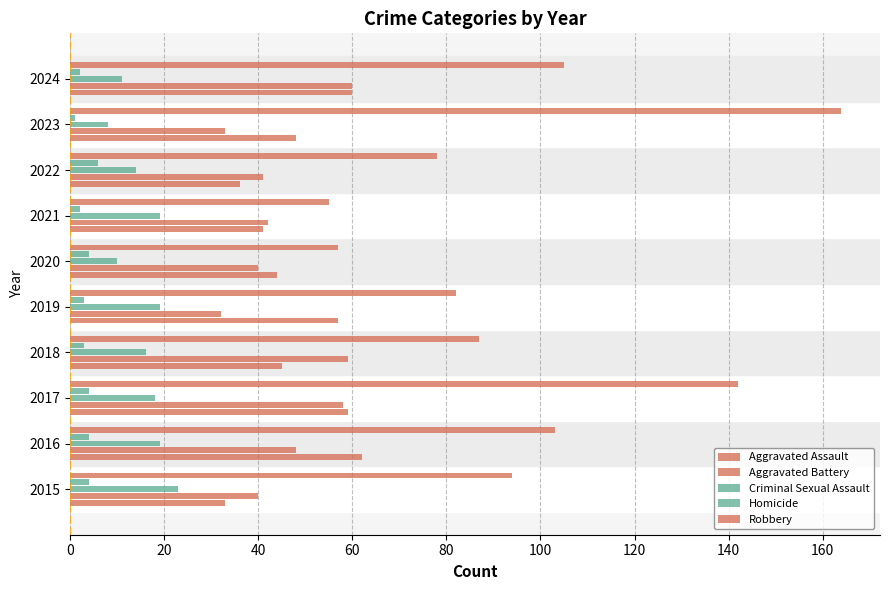

How many data points in Criminal Sexual Assault are less than 18?

5